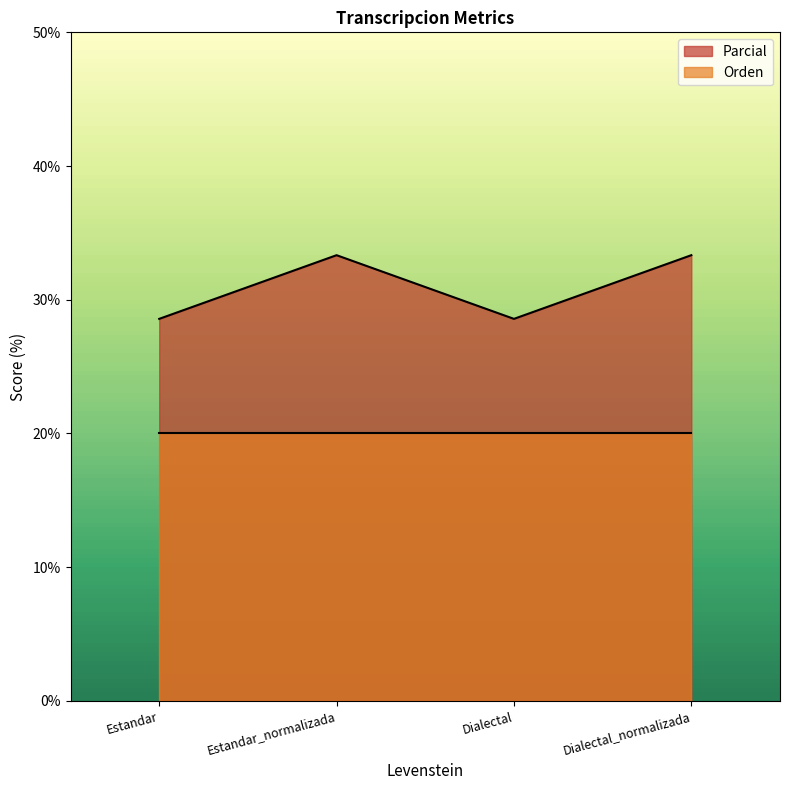

What is the smallest value displayed?

20.0